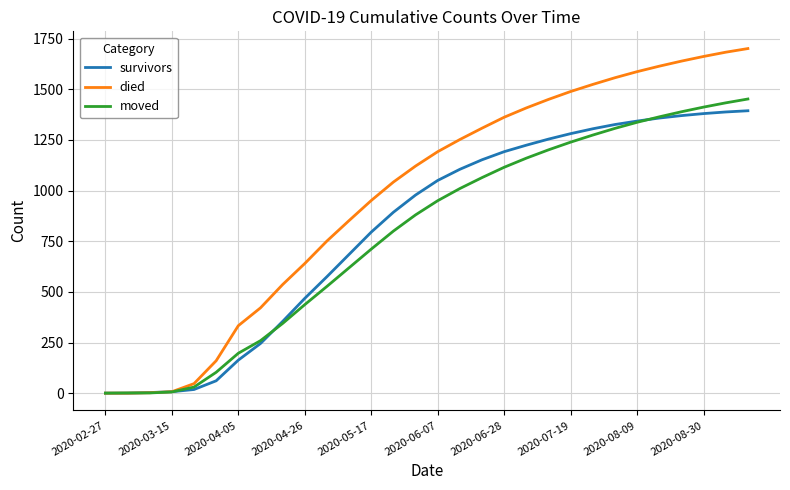

Which series has the largest total across all categories?

died